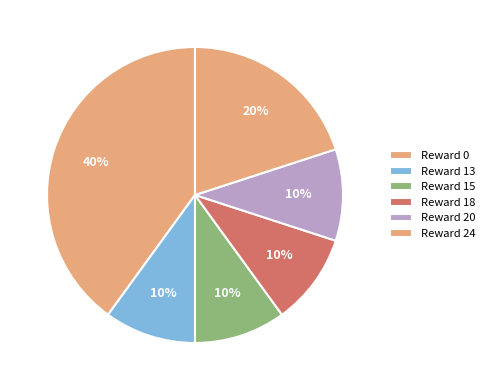

Is there any slice that represents more than half of the pie?

No